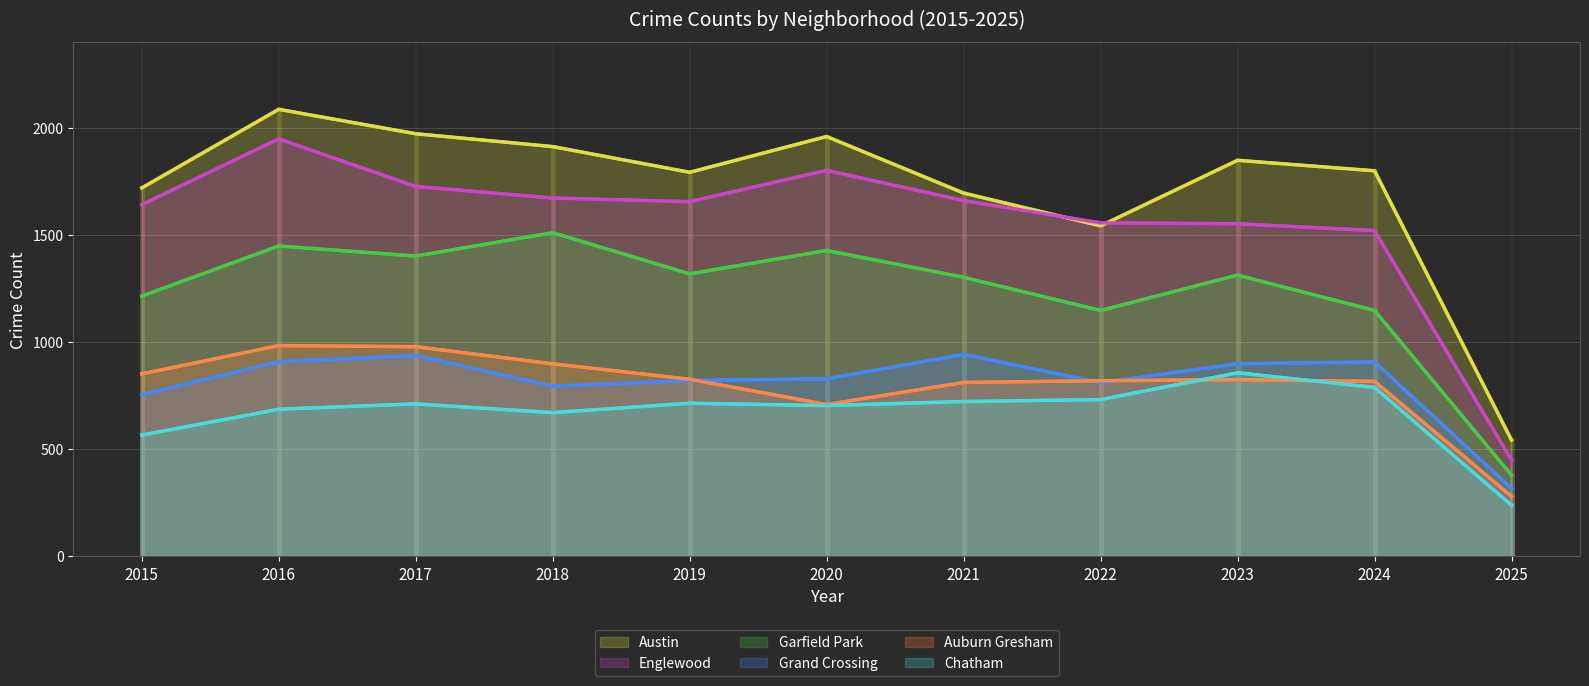

What is the difference between the maximum and minimum values in the Chatham series?

618